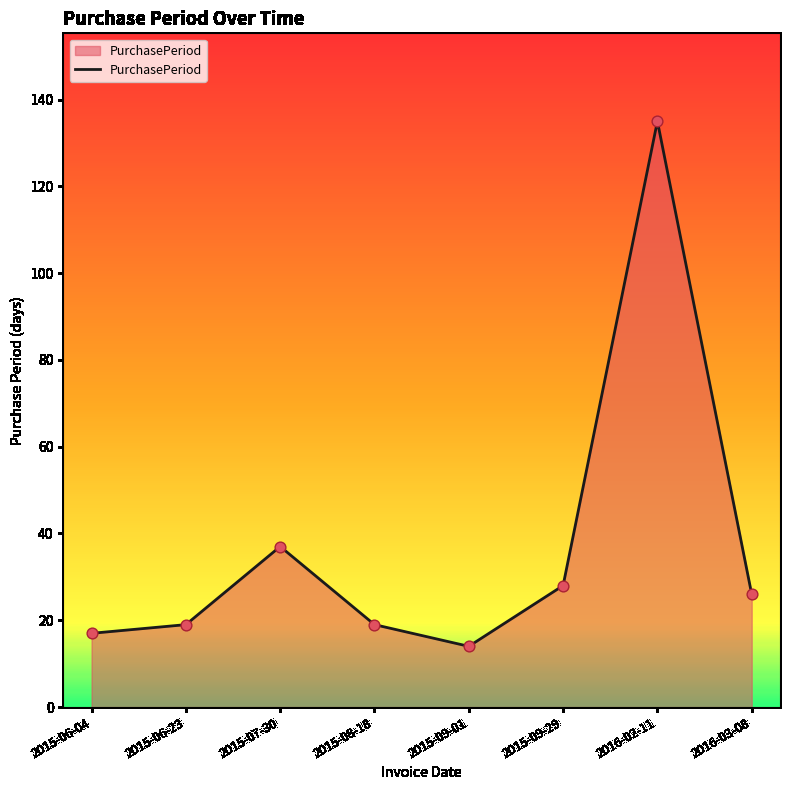

Approximately how many times larger is the value at 2015-07-30 compared to 2015-09-01?

2.6